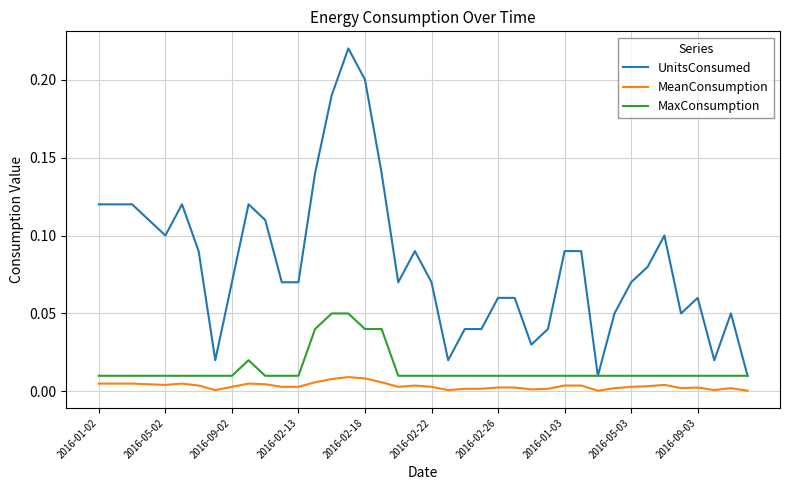

Count the number of data series in this chart.

3